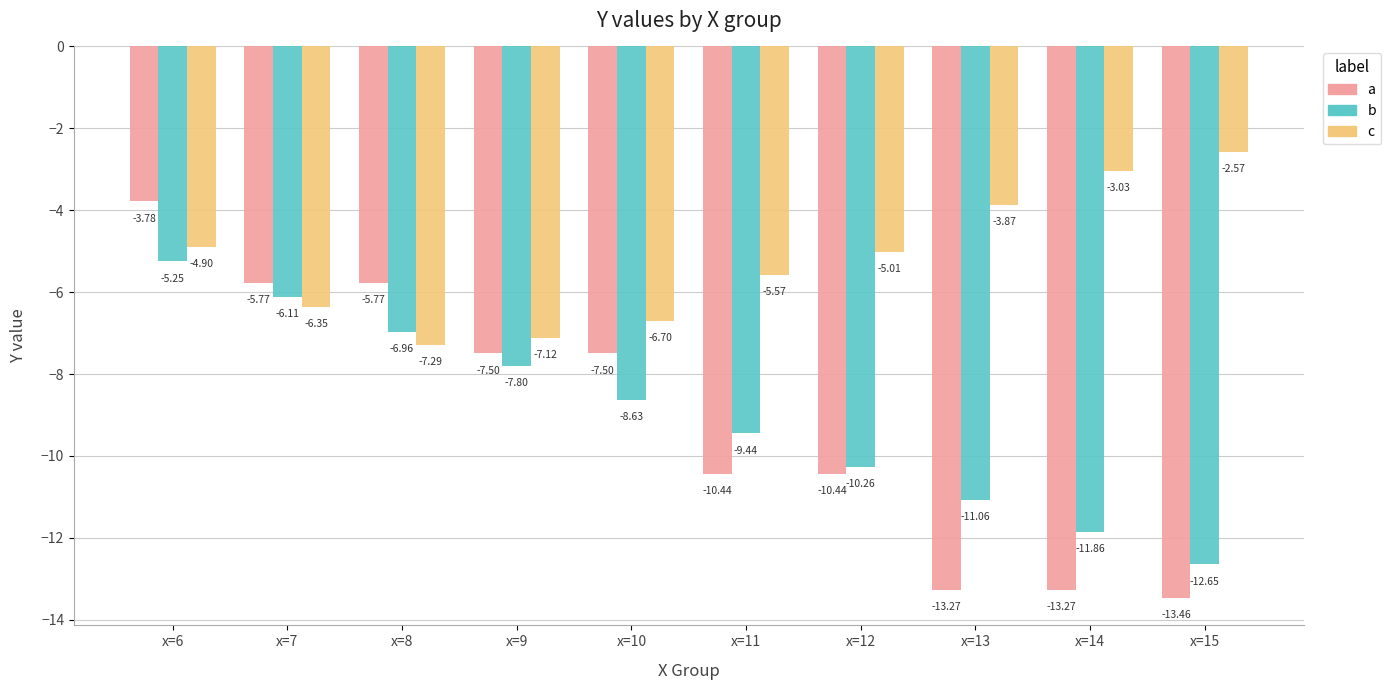

Which series has the widest spread of values?

a